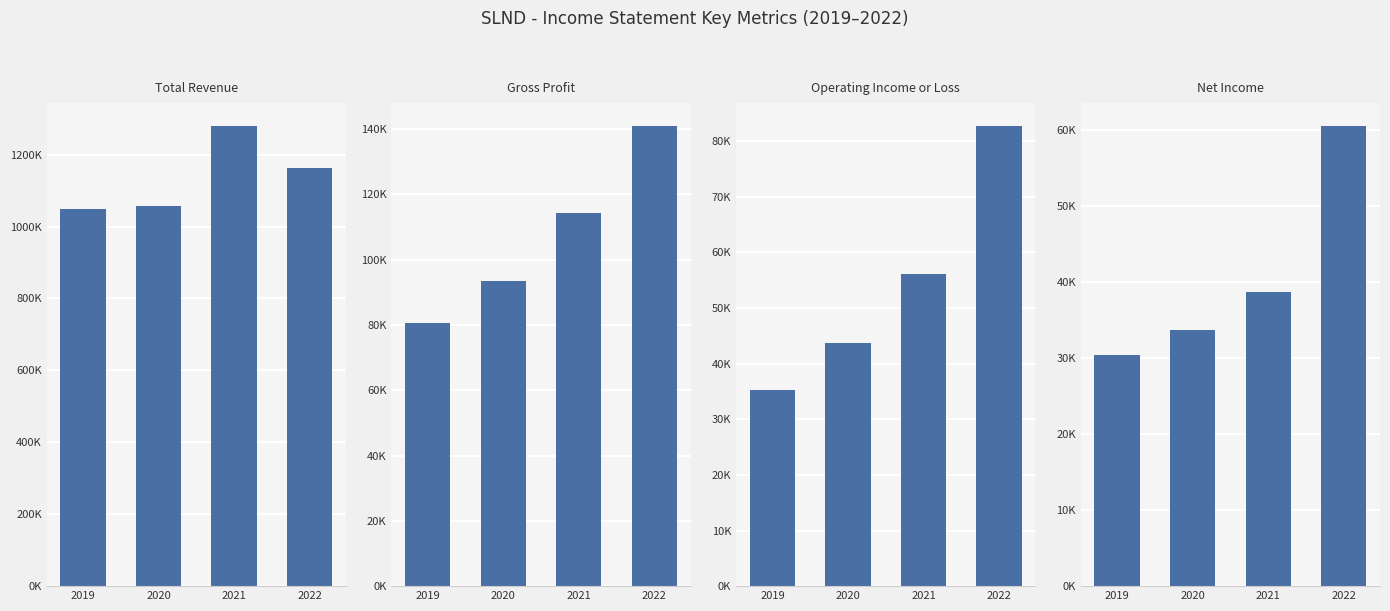

Count the number of categories in the chart.

4